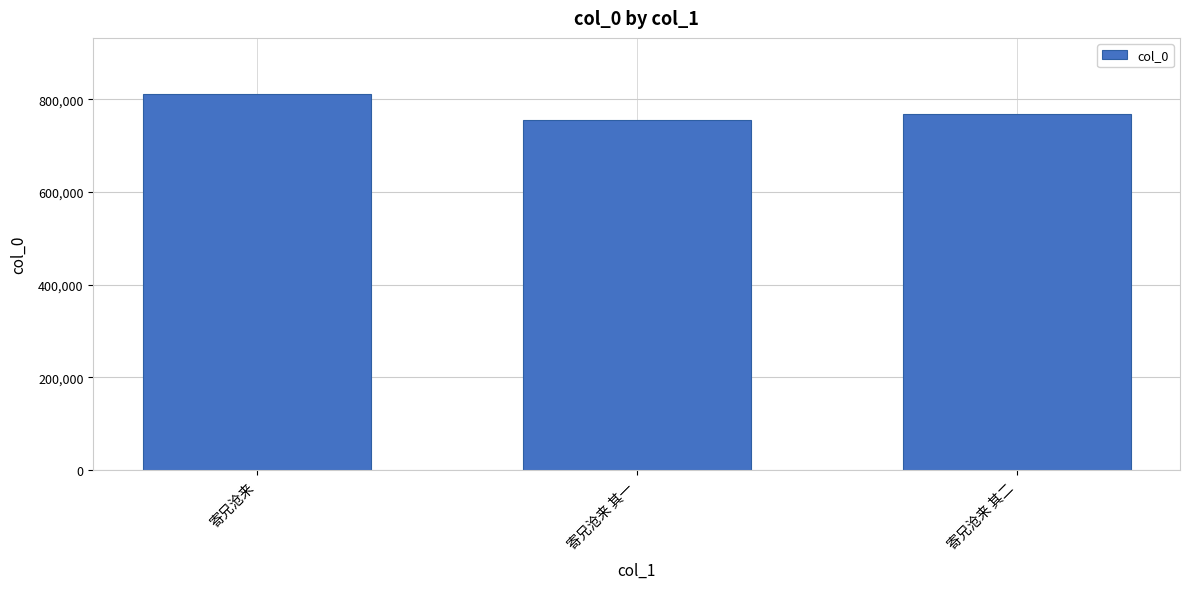

At which category does the chart reach its peak across all series?

寄兄沧来